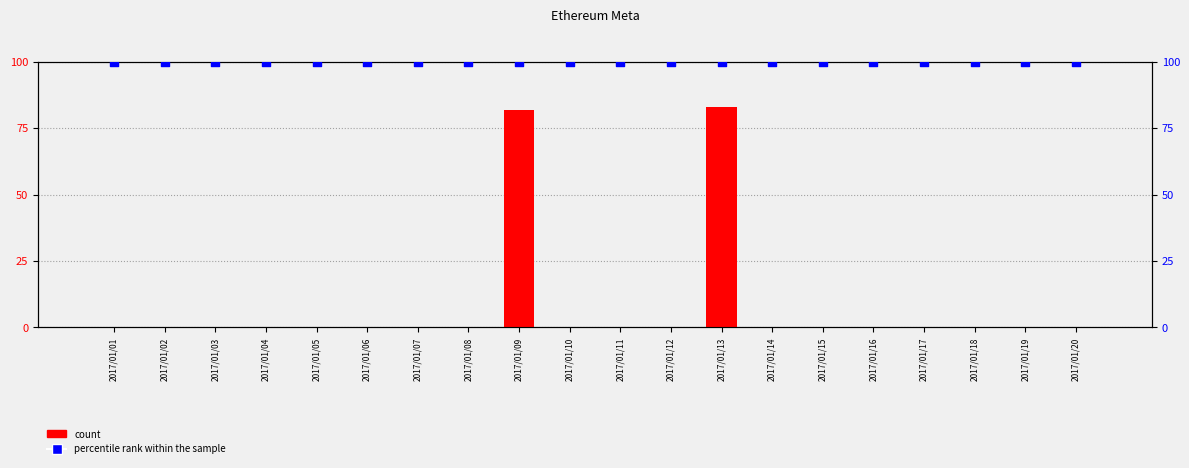

What is the total value across all series at 2017/01/17?

100